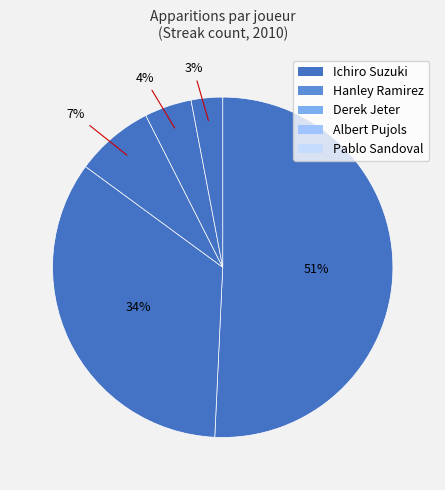

Count the number of slices in the pie.

5